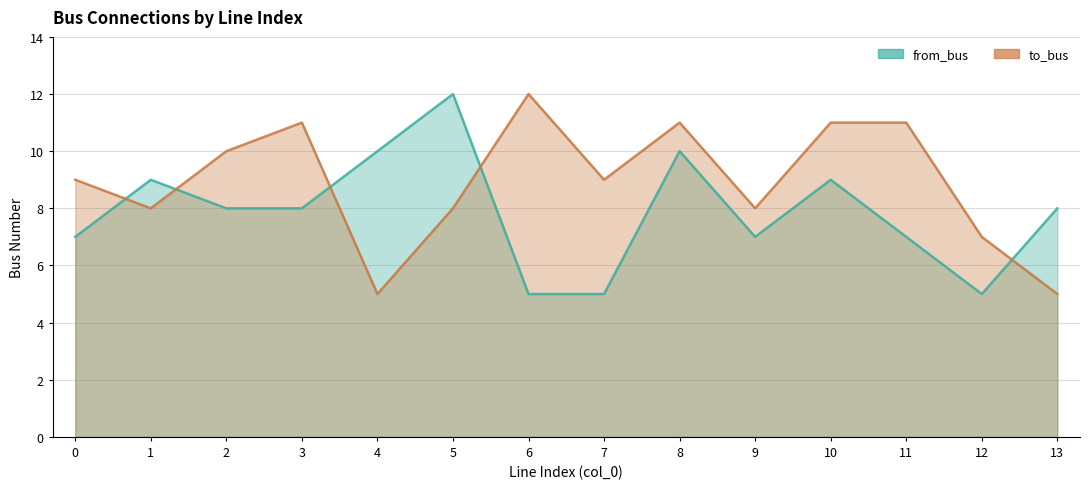

Reading left to right, what are all the values shown in this chart?

to_bus: 0=9	1=8	2=10	3=11	4=5	5=8	6=12	7=9	8=11	9=8	10=11	11=11	12=7	13=5
from_bus: 0=7	1=9	2=8	3=8	4=10	5=12	6=5	7=5	8=10	9=7	10=9	11=7	12=5	13=8